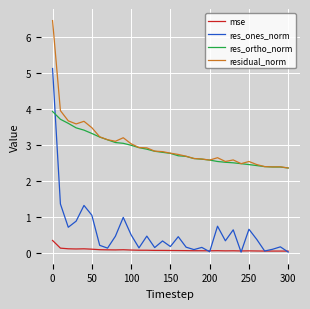

What is the highest value of the res_ortho_norm series?

3.9